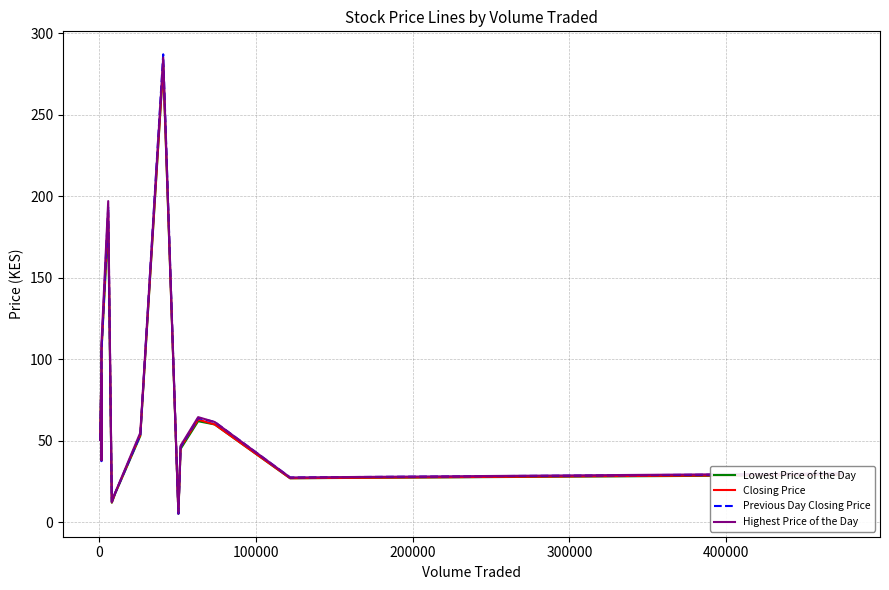

Does the chart display data point markers on the line(s)?

No